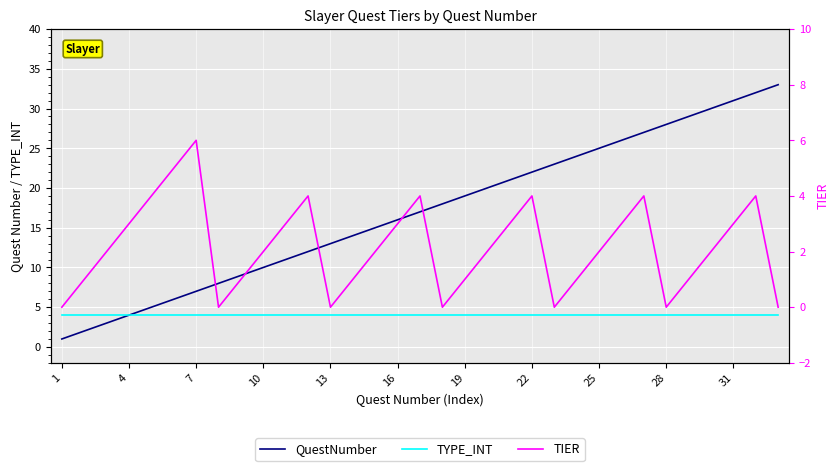

Is the value of QuestNumber at 13 greater than the value of TIER at 13?

Yes